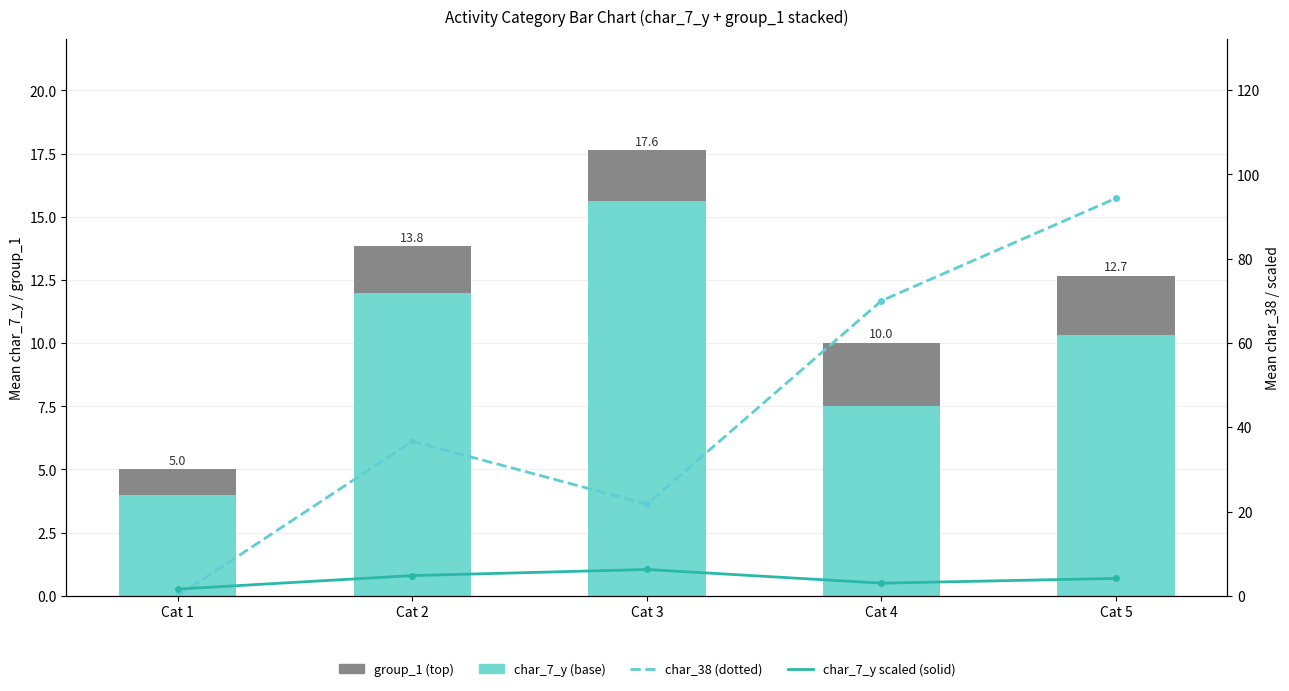

What is the difference between the highest and lowest values at Cat 4?

67.5